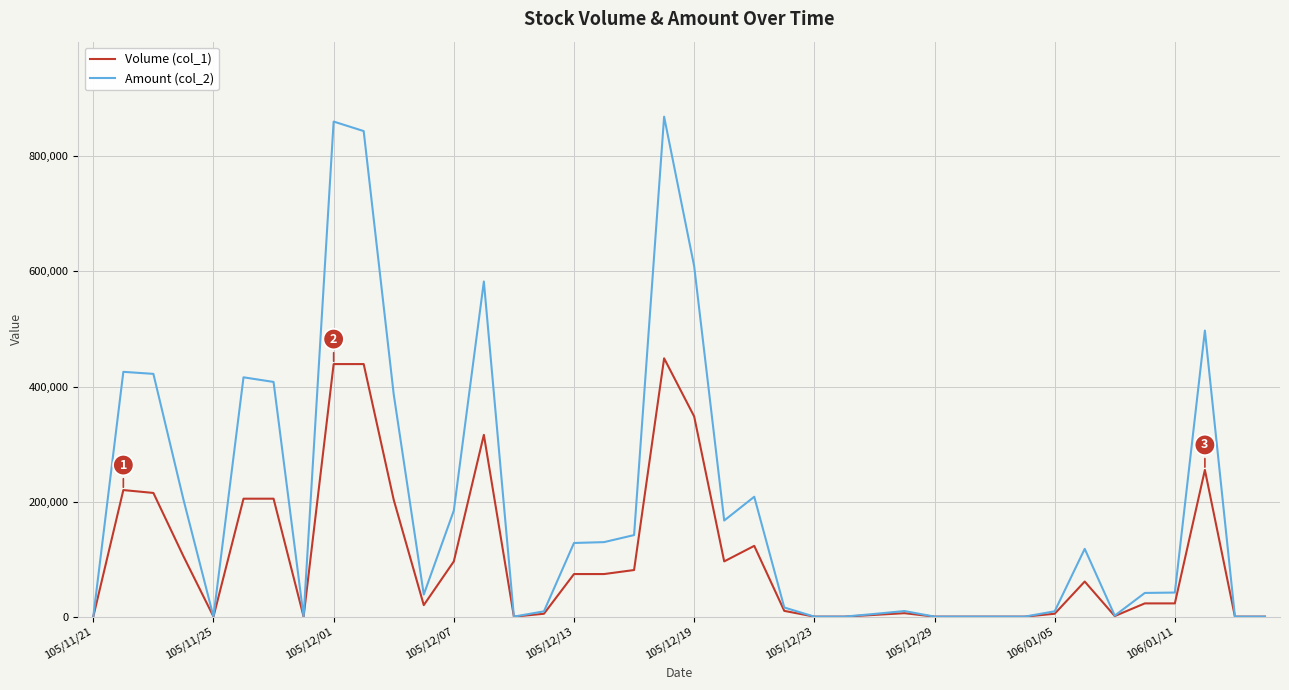

What is the maximum value shown in the chart?

869060